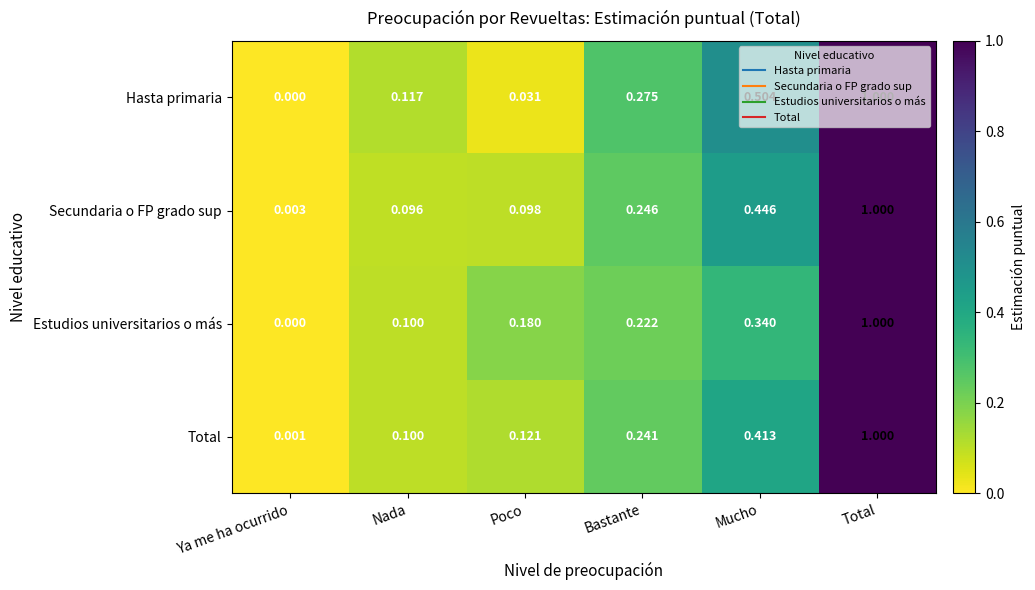

Between Poco and Bastante, which series saw the biggest shift?

Hasta primaria